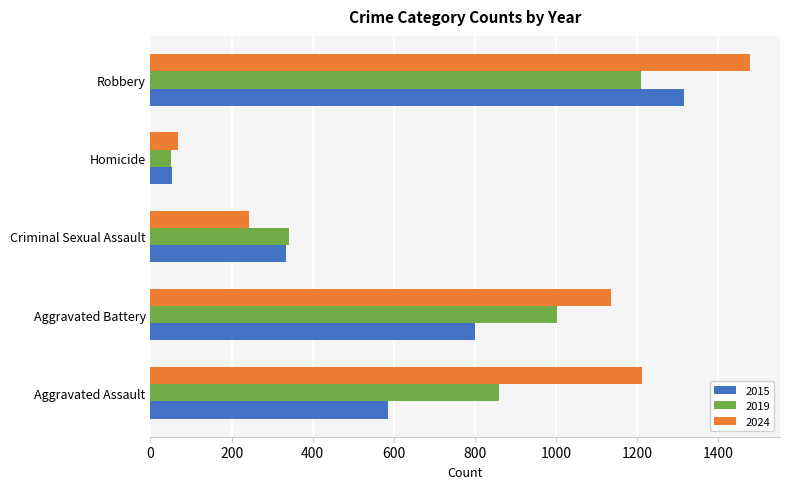

How many values in the 2024 series are below 1135?

2